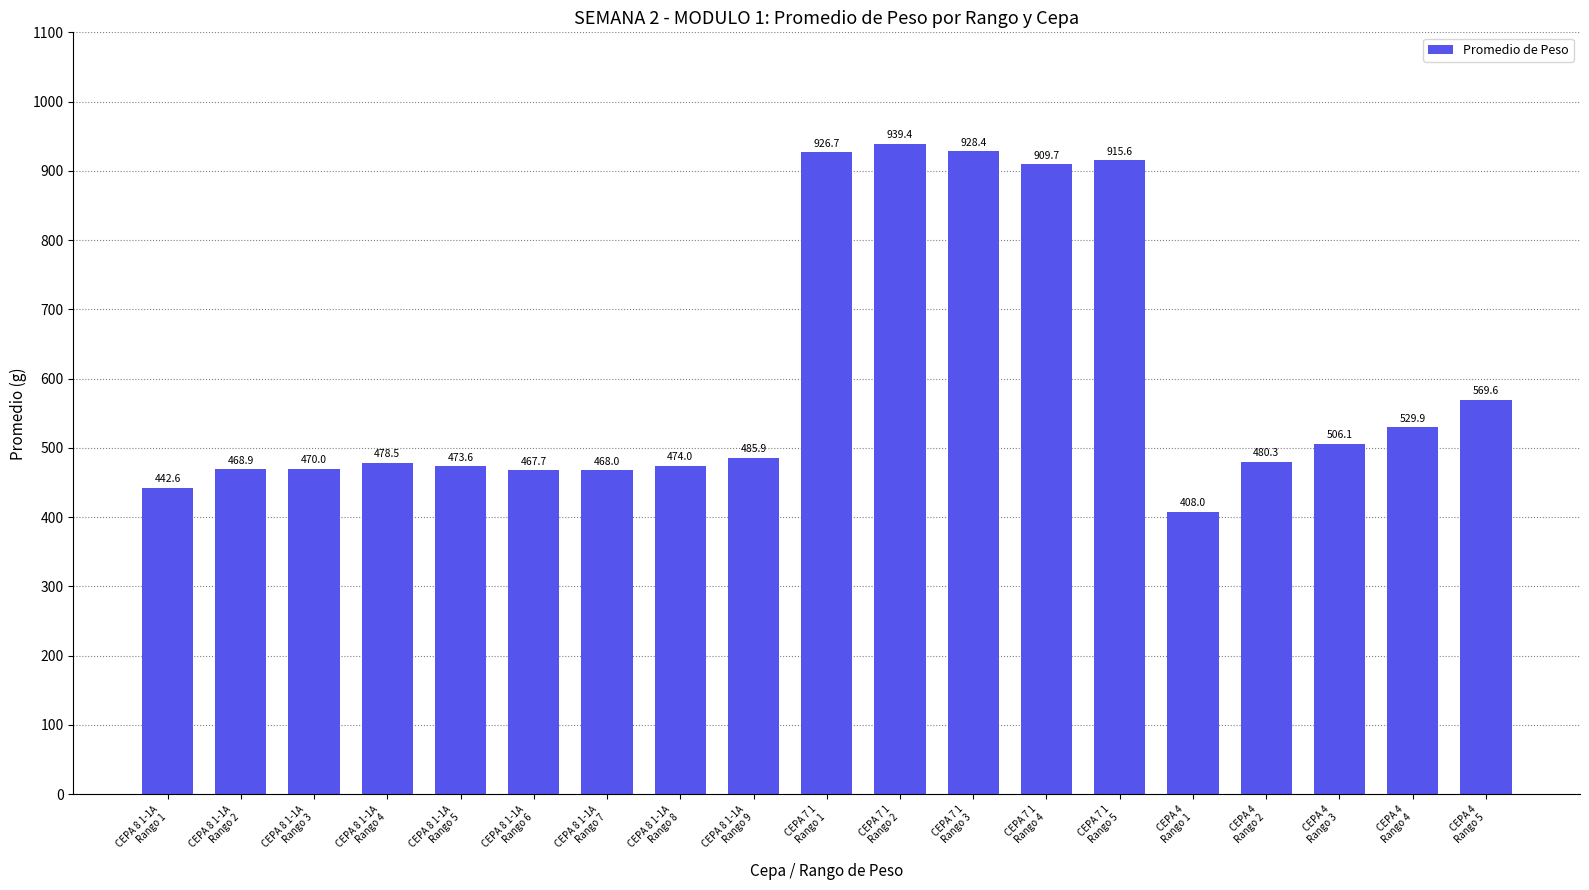

What is the difference between the second highest and second lowest values?

485.7